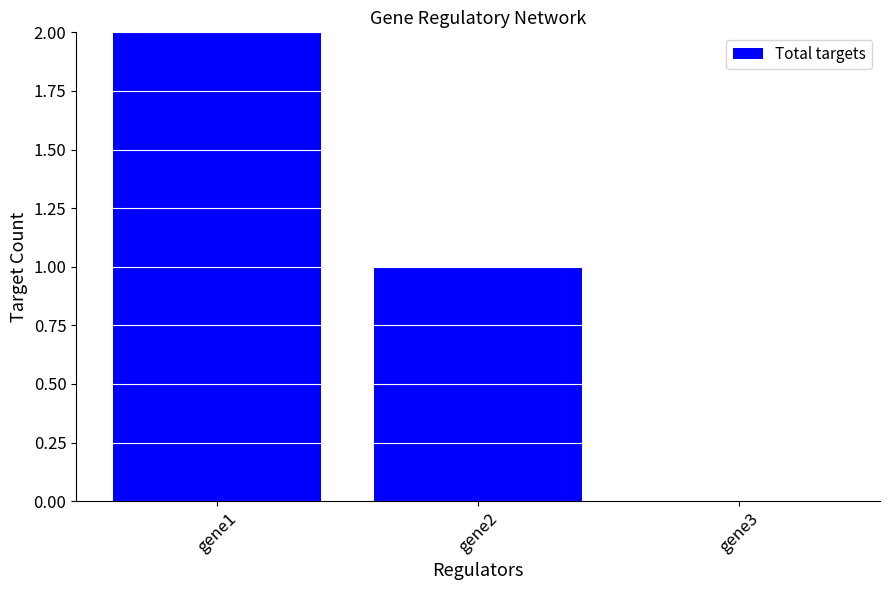

Reading right to left, what are all the values shown in this chart?

0	1	2